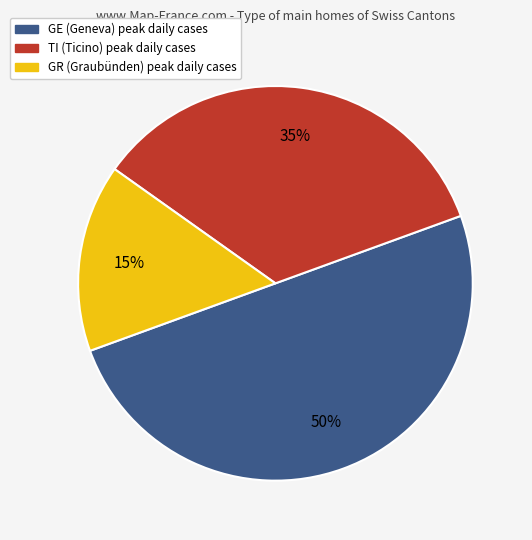

Do GE and GR together represent more than half of the pie?

Yes